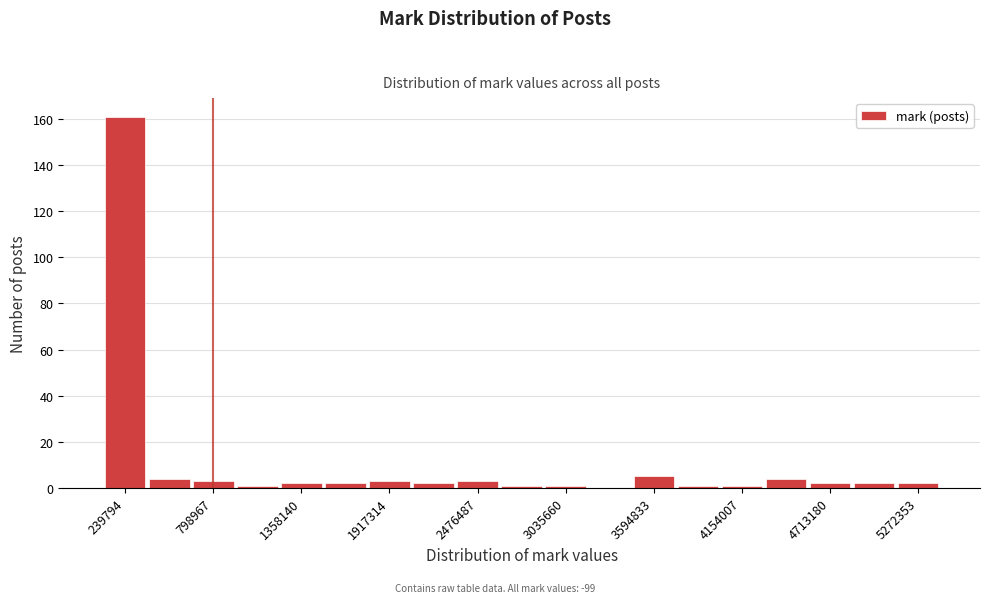

Around what value on the x-axis is the tallest bar? Give the approximate position of its centre, as read against the axis.

200000